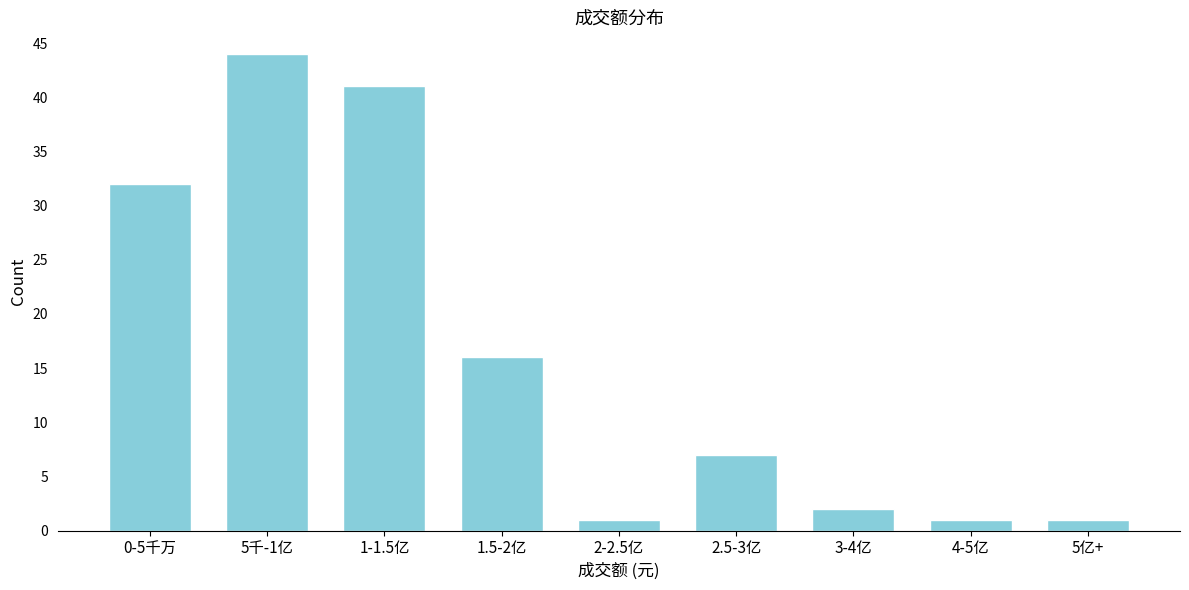

Reading right to left, list all the values displayed in this chart.

1	1	2	7	1	16	41	44	32